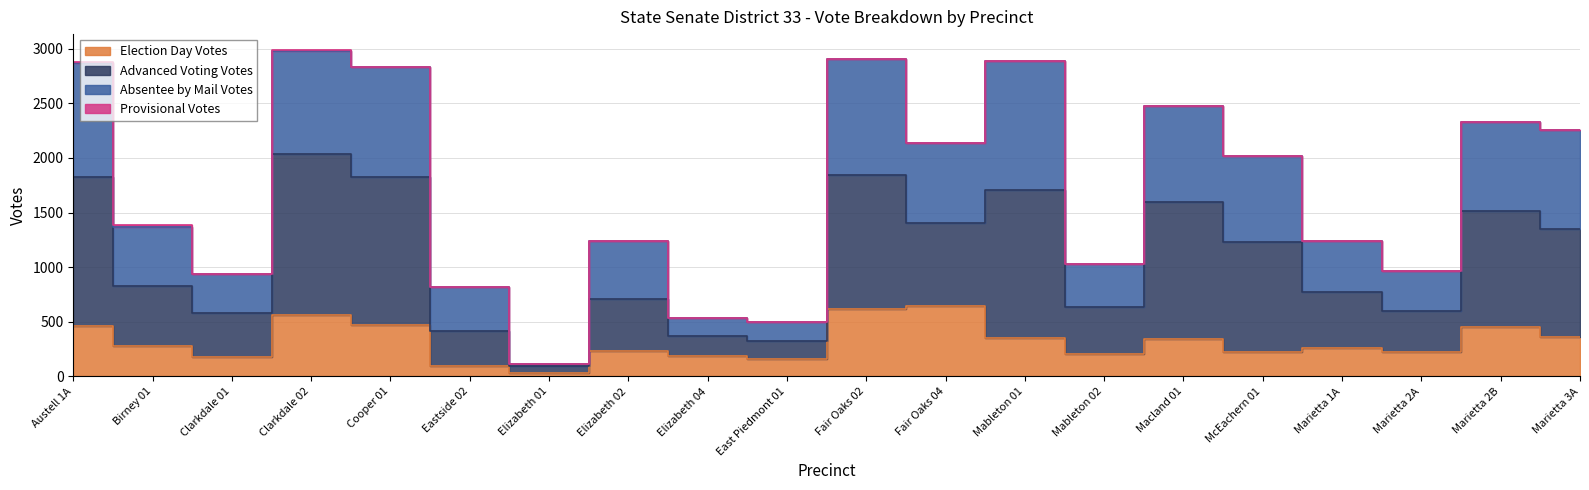

What position from the left is Fair Oaks 04?

12